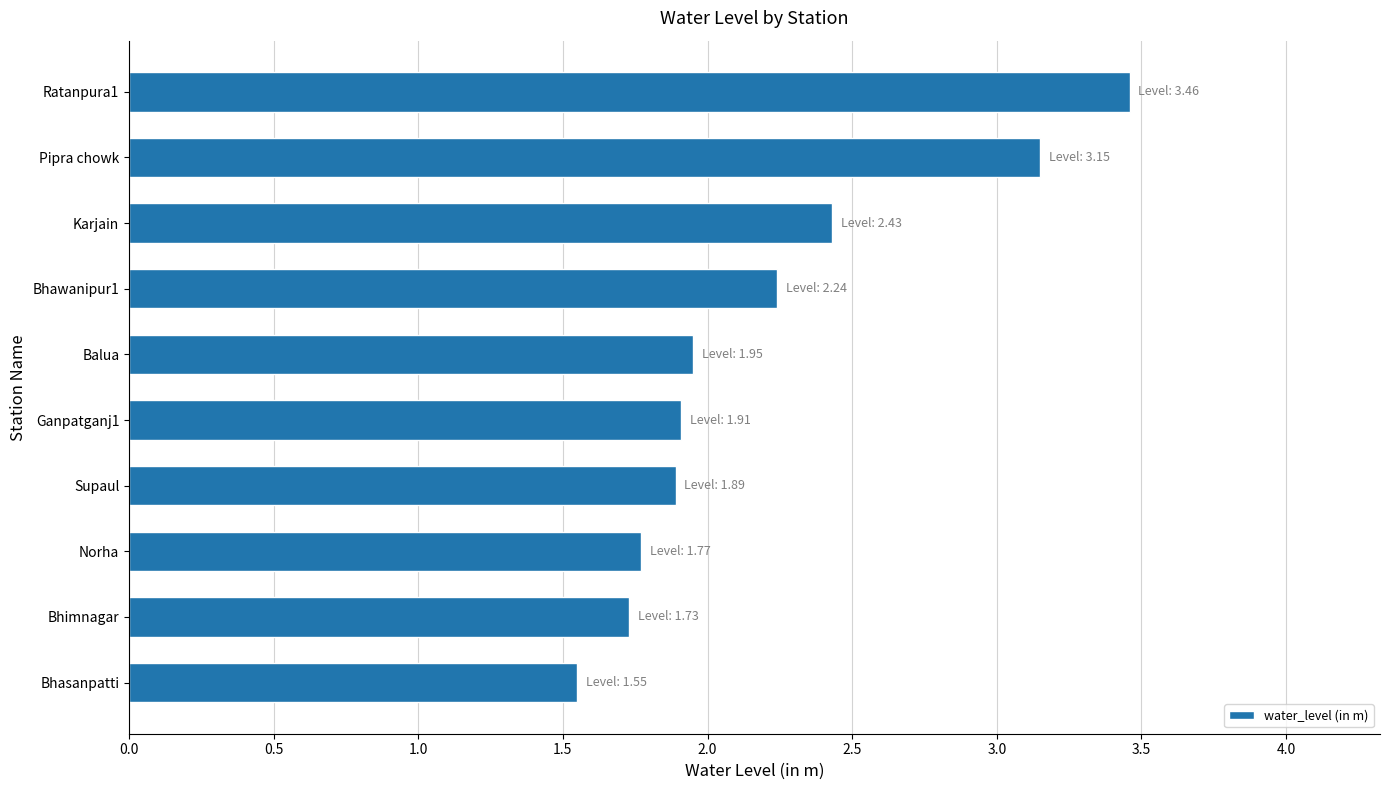

Between Norha and Pipra chowk, which is larger?

Pipra chowk